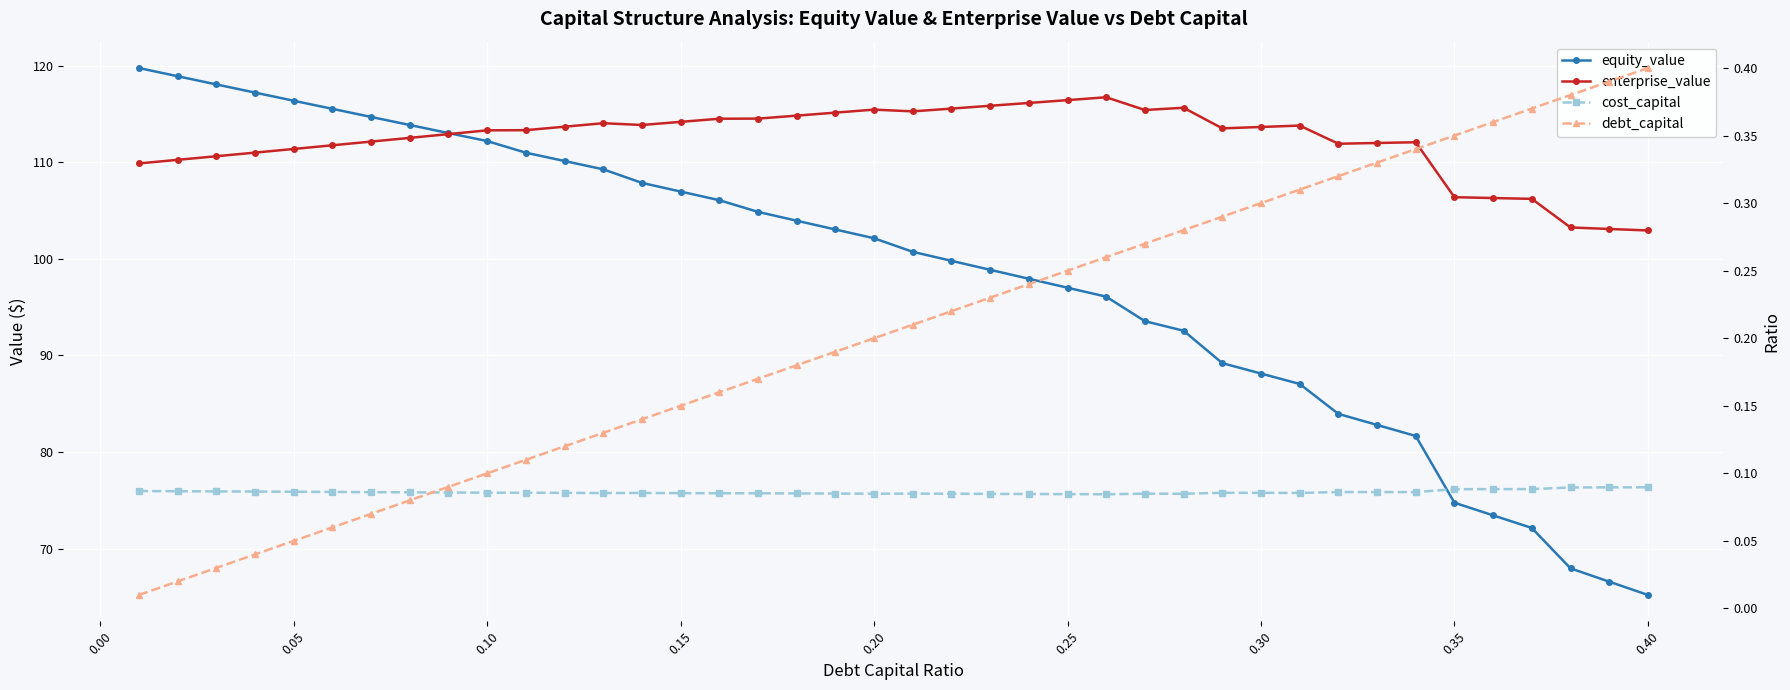

Which series ends up on top after the final intersection of enterprise_value and equity_value?

enterprise_value